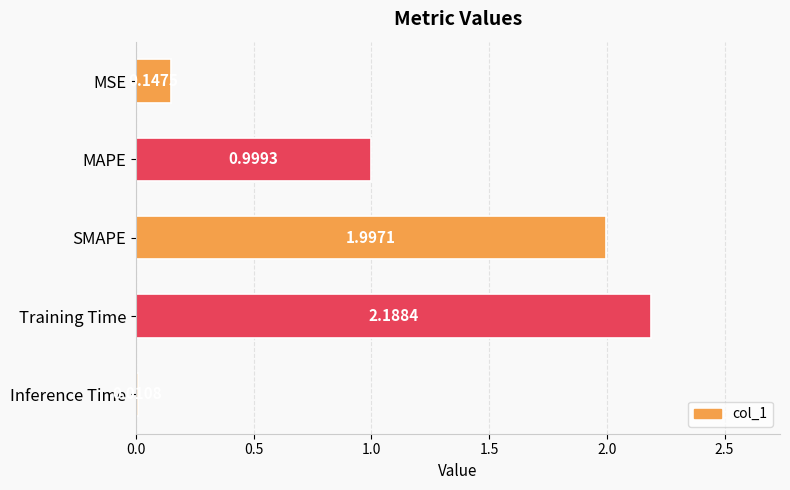

What is the label of the 1st bar from the bottom?

Inference Time